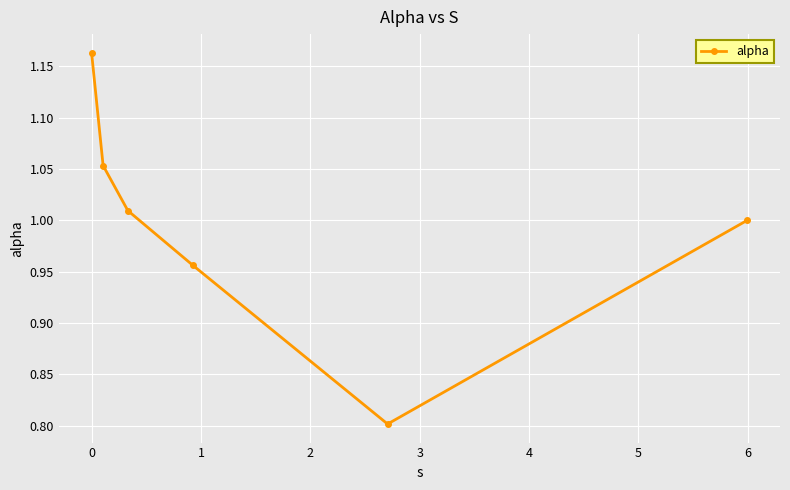

Does the chart have visible grid lines?

Yes